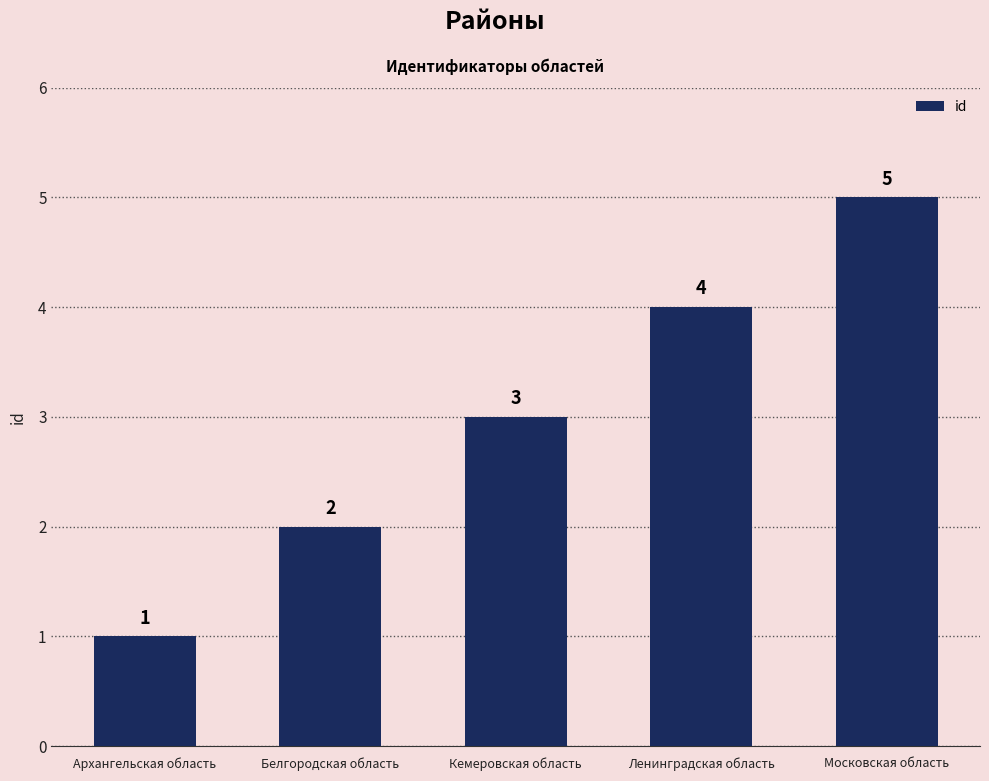

Reading right to left, extract all data points from this chart.

5	4	3	2	1